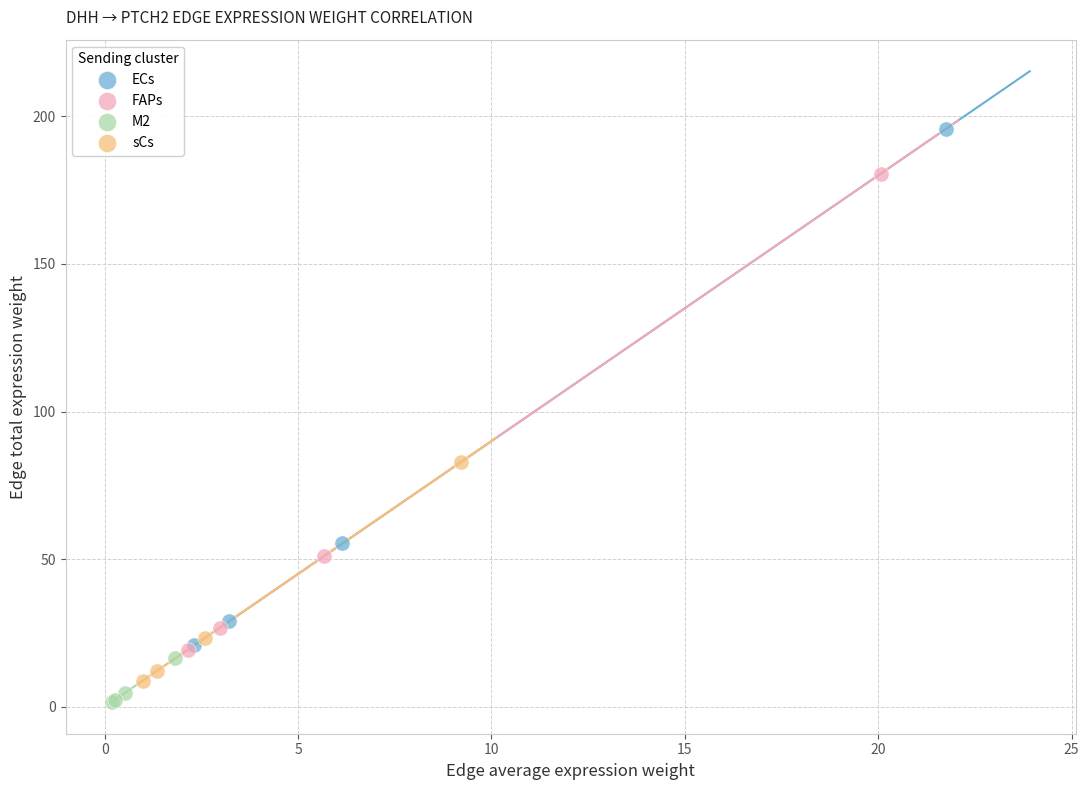

Which series reaches the minimum Y coordinate?

M2